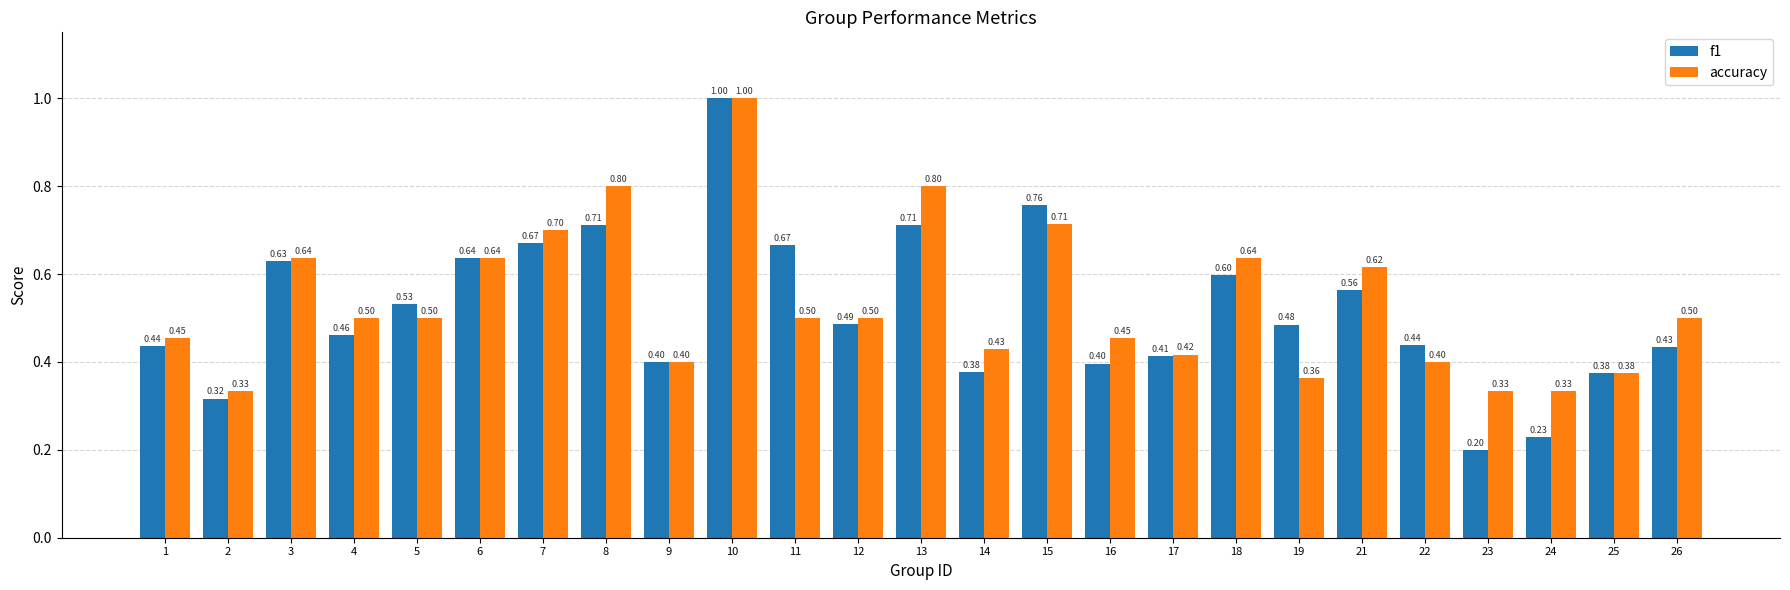

What is the lowest value of the f1 series?

0.2